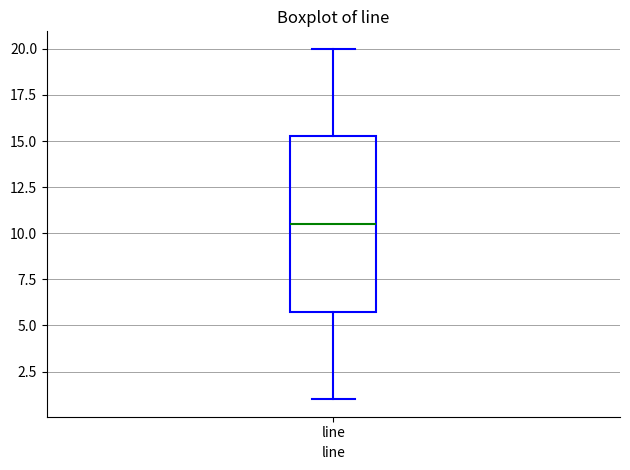

Read this box plot against the y-axis: the position of the median line, the range covered by the box, and the ends of both whiskers. The values are not printed on the chart, so give them approximately, as read against the axis.

median 10.5, box 6.0 to 15.5, whiskers 1.0 to 20.0